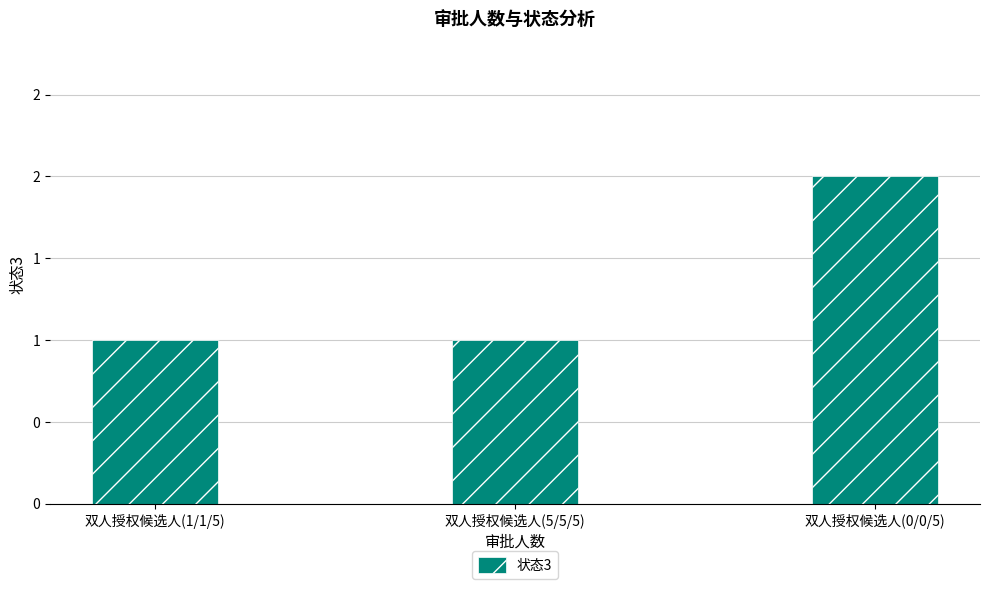

What is the difference between the maximum and minimum values?

1